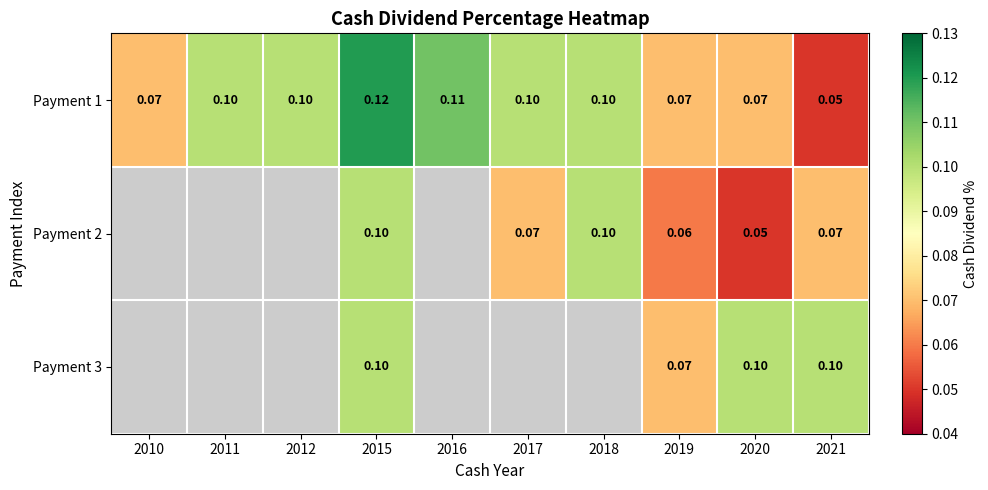

Which series changed the most between 2015 and 2021?

Payment 1